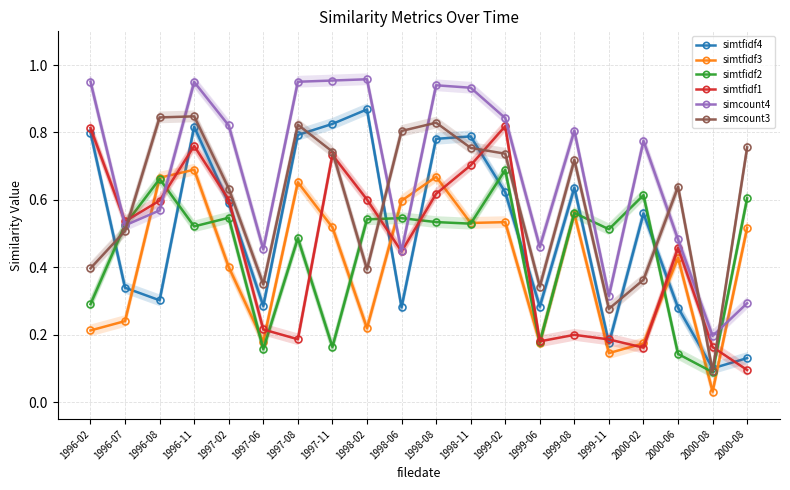

Is the value of simtfidf4 at 1997-02 greater than the value of simtfidf1 at 1999-06?

Yes